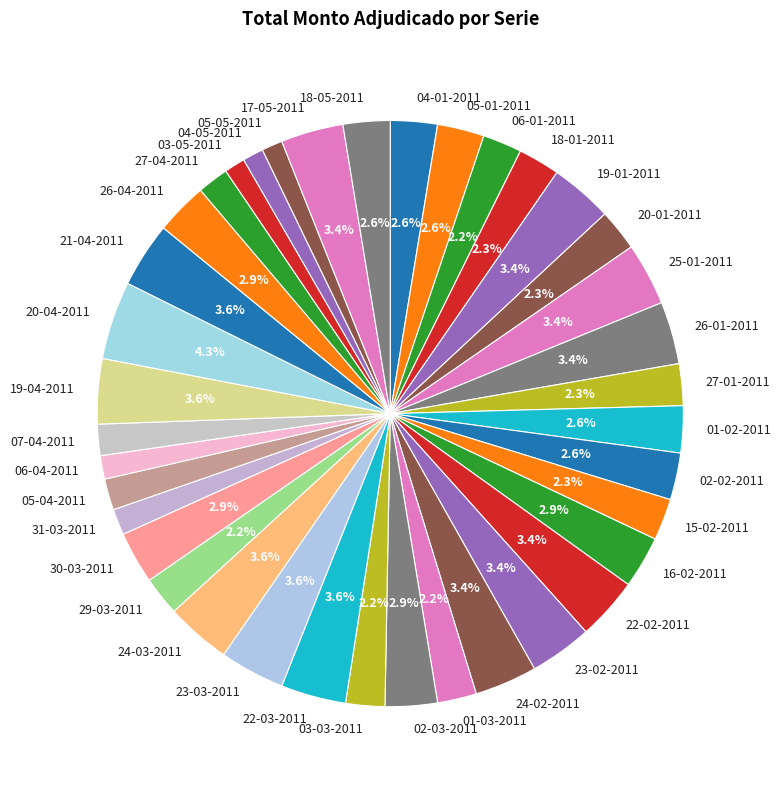

To the nearest percent, what is the difference between the largest and smallest slice percentages?

3%